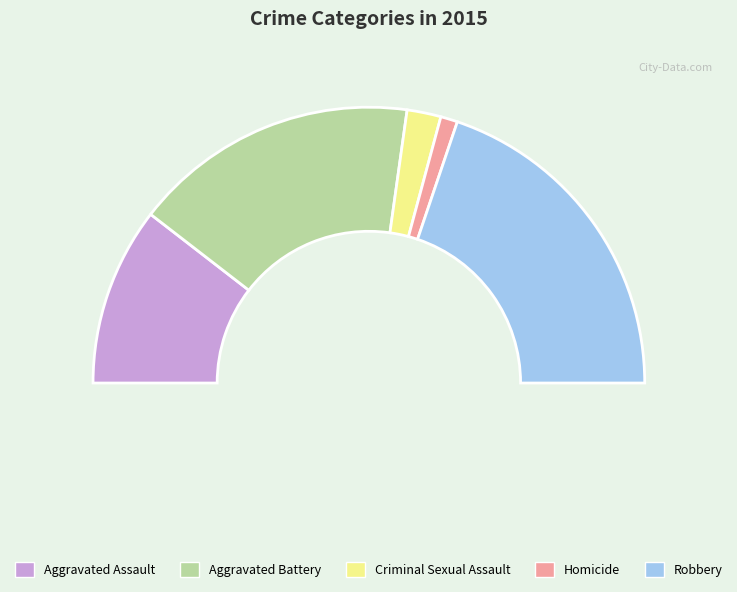

Does Homicide represent more than half of the total?

No